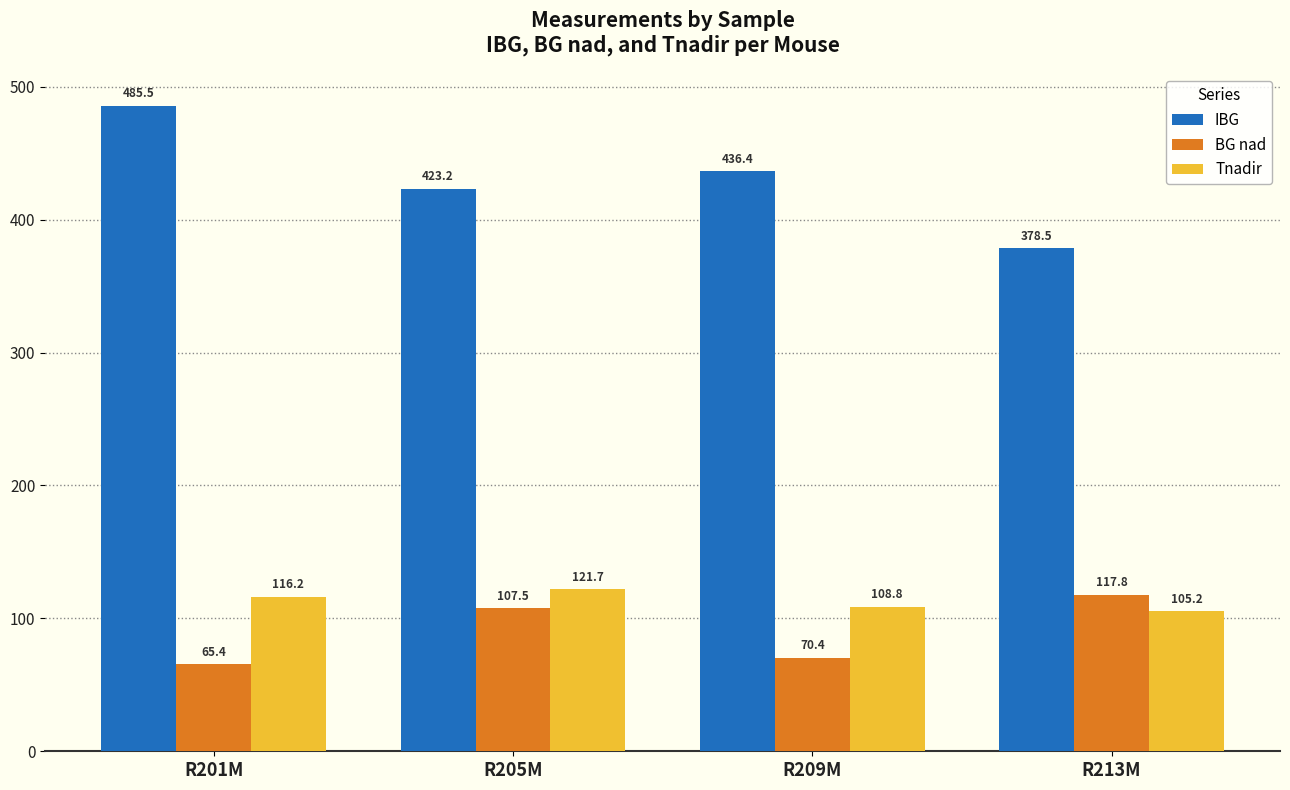

Reading left to right, what are all the values shown in this chart?

IBG: R201M=485.5	R205M=423.2	R209M=436.4	R213M=378.5
BG nad: R201M=65.4	R205M=107.5	R209M=70.4	R213M=117.8
Tnadir: R201M=116.2	R205M=121.7	R209M=108.8	R213M=105.2